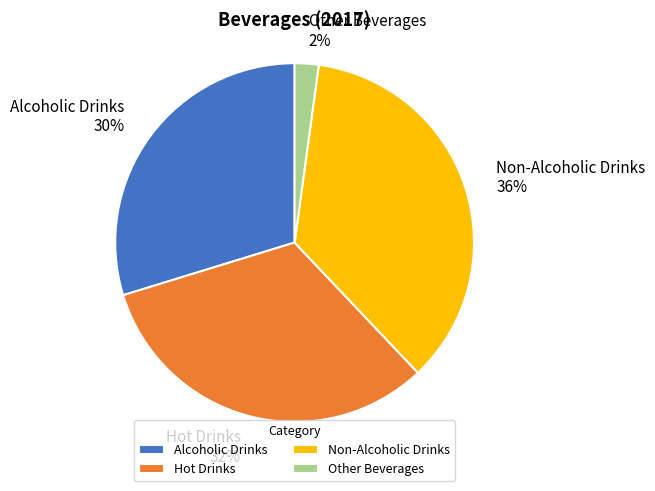

Is there any slice that represents more than half of the pie?

No